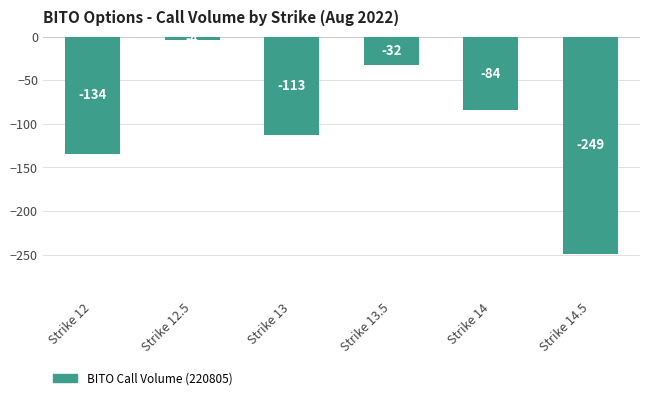

How many data points does each series have?

6